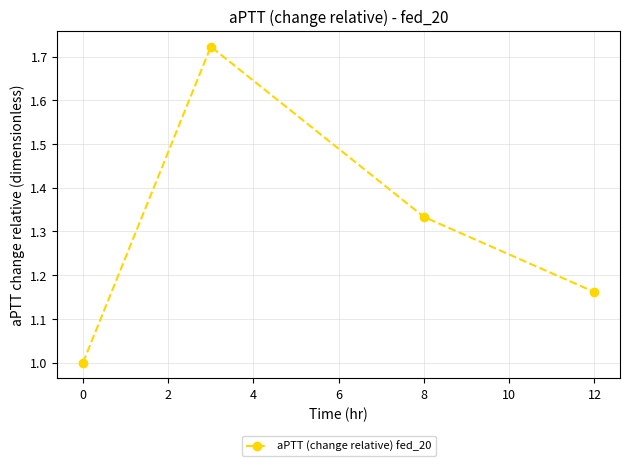

What is the minimum value shown in the chart?

1.0